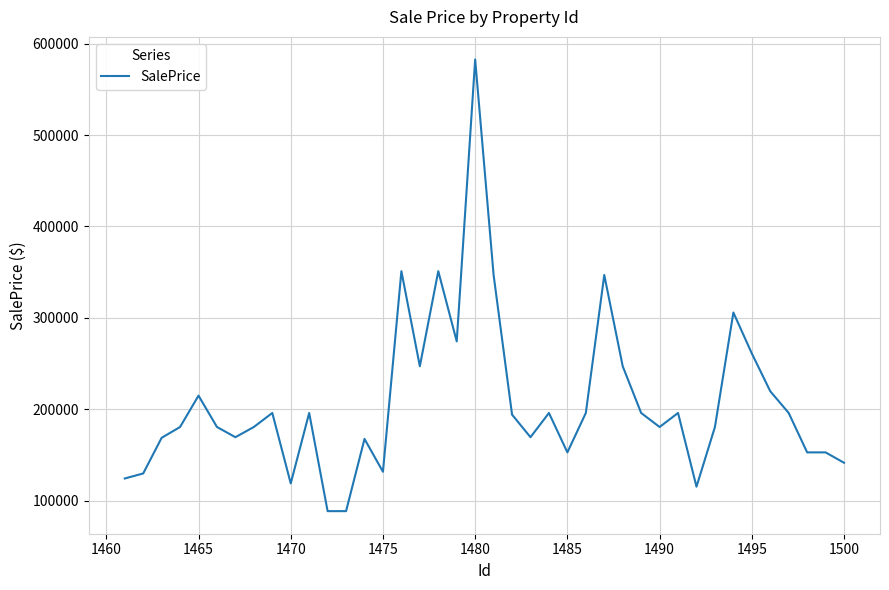

What is the greatest value displayed?

582640.2